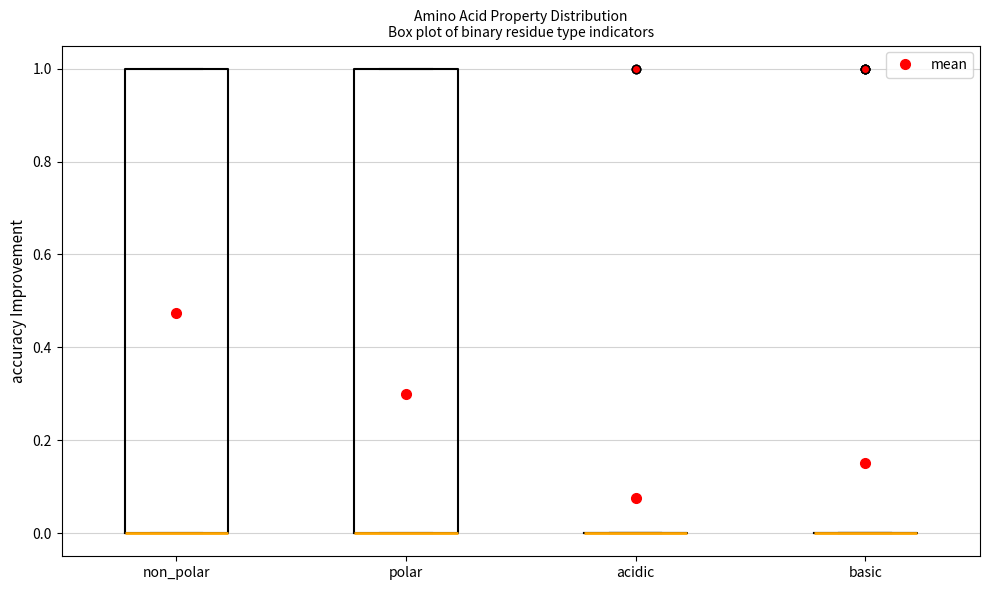

Reading left to right, read every box against the y-axis: the position of its median line, the range the box covers, and the ends of its whiskers. The values are not printed on the chart, so give them approximately, as read against the axis.

non_polar: median 0 (drawn on the box's lower edge), box 0 to 1, whiskers 0 to 1
polar: median 0 (drawn on the box's lower edge), box 0 to 1, whiskers 0 to 1
acidic: box collapsed to a line at 0, whiskers 0 to 0
basic: box collapsed to a line at 0, whiskers 0 to 0